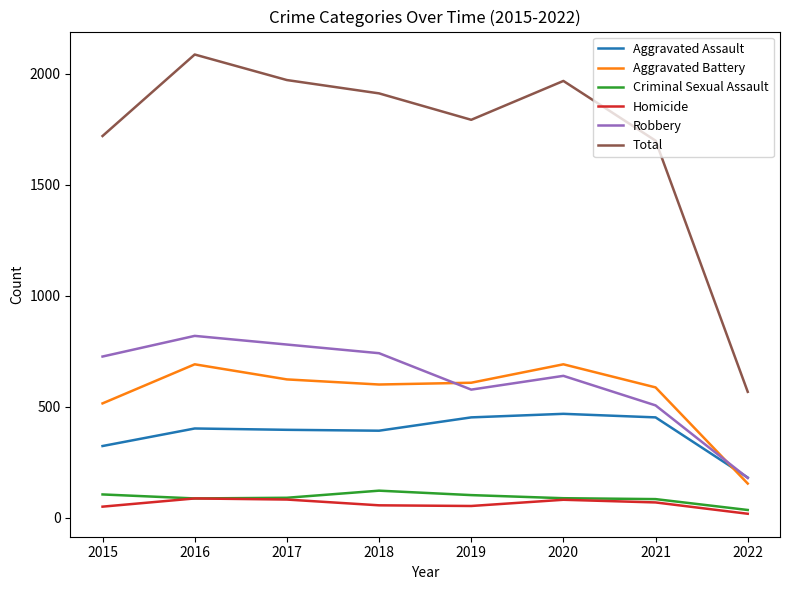

What value does the Total series have at 2019, to the nearest 10?

1790